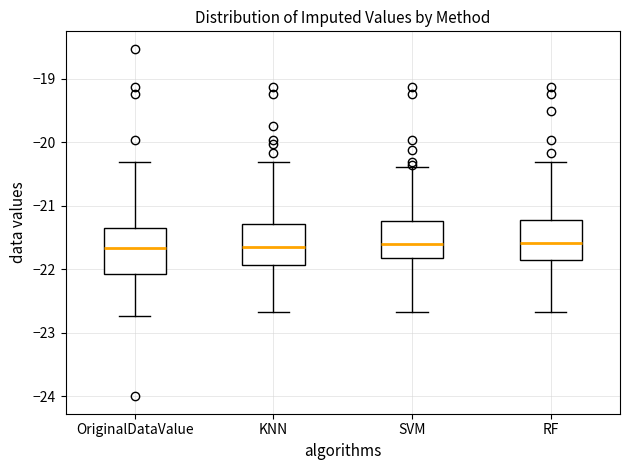

Reading left to right, read every box against the y-axis: the position of its median line, the range the box covers, and the ends of its whiskers. The values are not printed on the chart, so give them approximately, as read against the axis.

OriginalDataValue: median -21.7, box -22.1 to -21.4, whiskers -22.7 to -20.3
KNN: median -21.6, box -21.9 to -21.3, whiskers -22.7 to -20.3
SVM: median -21.6, box -21.8 to -21.2, whiskers -22.7 to -20.4
RF: median -21.6, box -21.8 to -21.2, whiskers -22.7 to -20.3